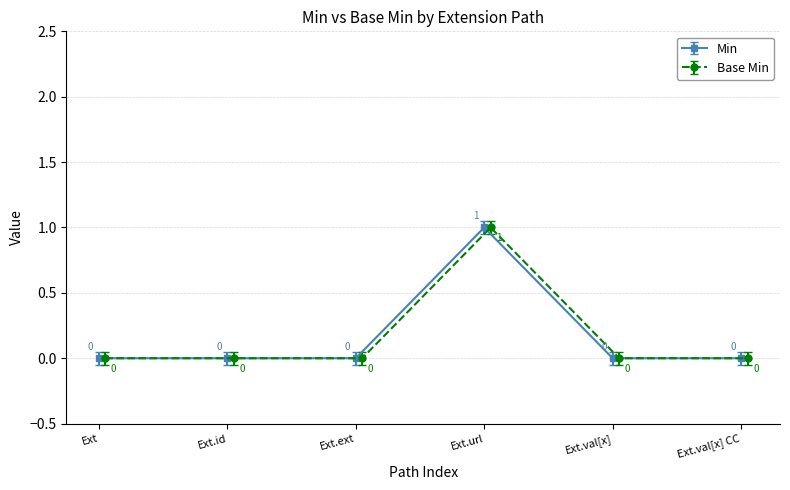

The Min series shows 0.4 at Extension. True or false?

False